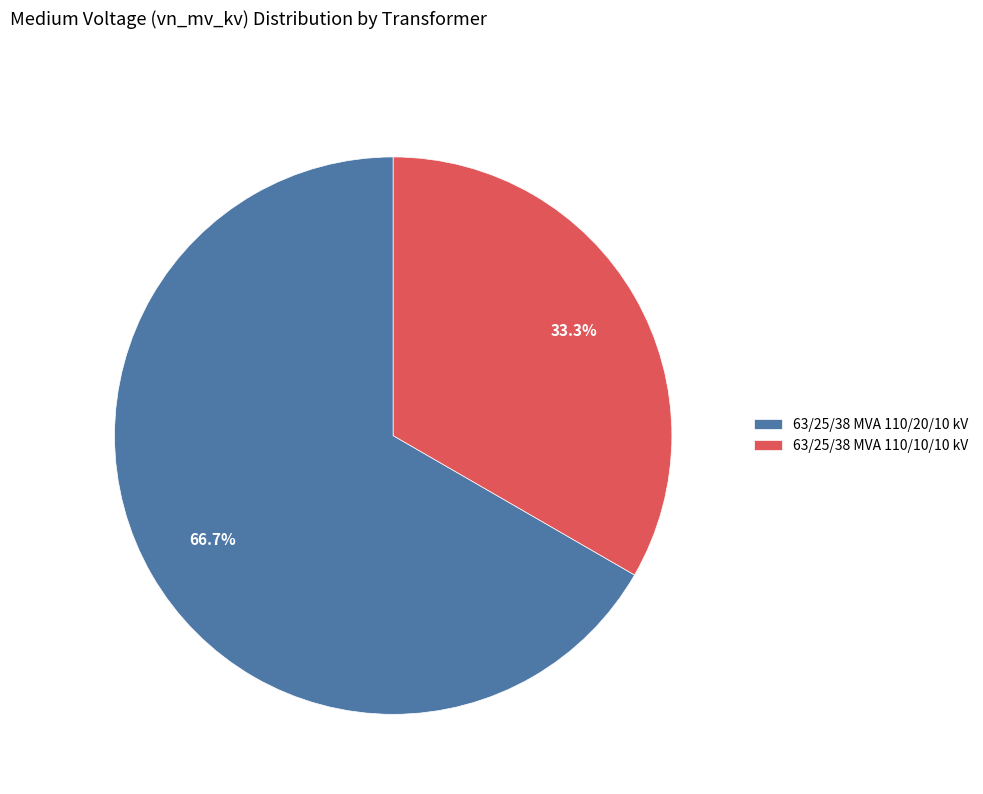

Is the sum of 63/25/38 MVA 110/10/10 kV and 63/25/38 MVA 110/20/10 kV greater than half?

Yes